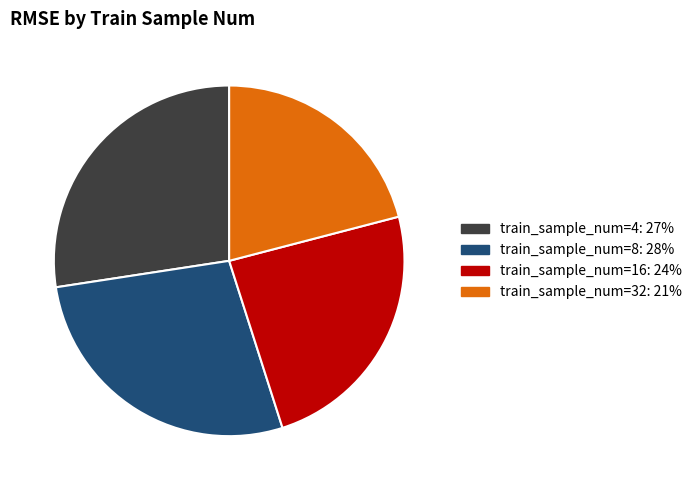

How many segments does this pie chart have?

4